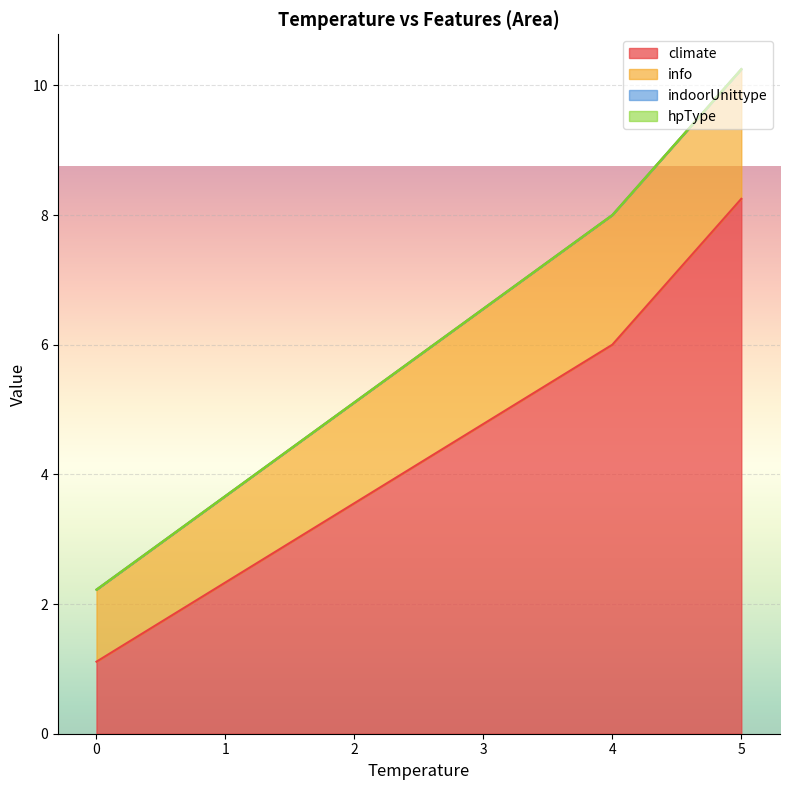

Count the number of data series in this chart.

4